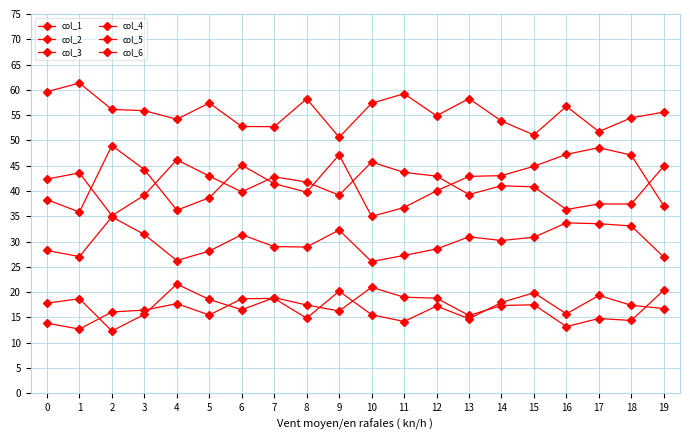

Count the number of data series in this chart.

6